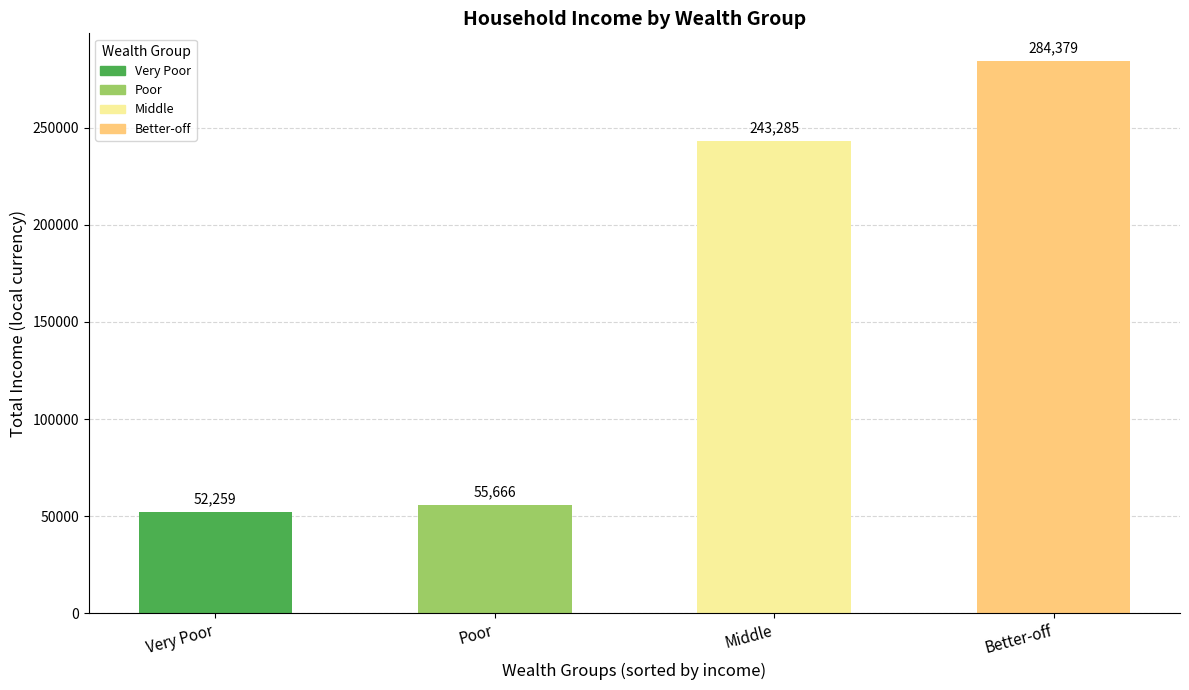

How many values are below 243285?

2